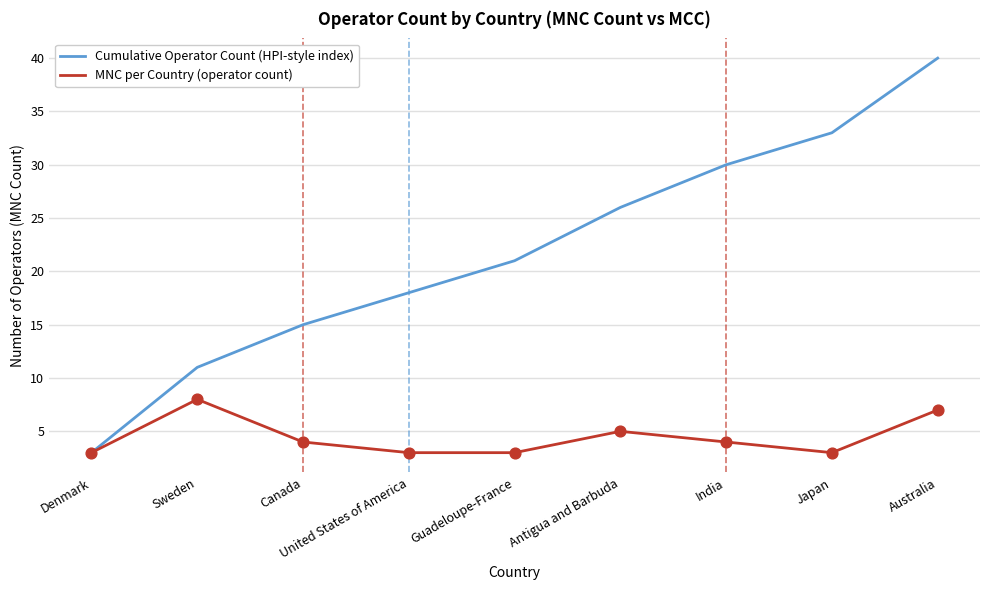

Which series has the largest total across all categories?

Cumulative Operator Count (HPI-style index)